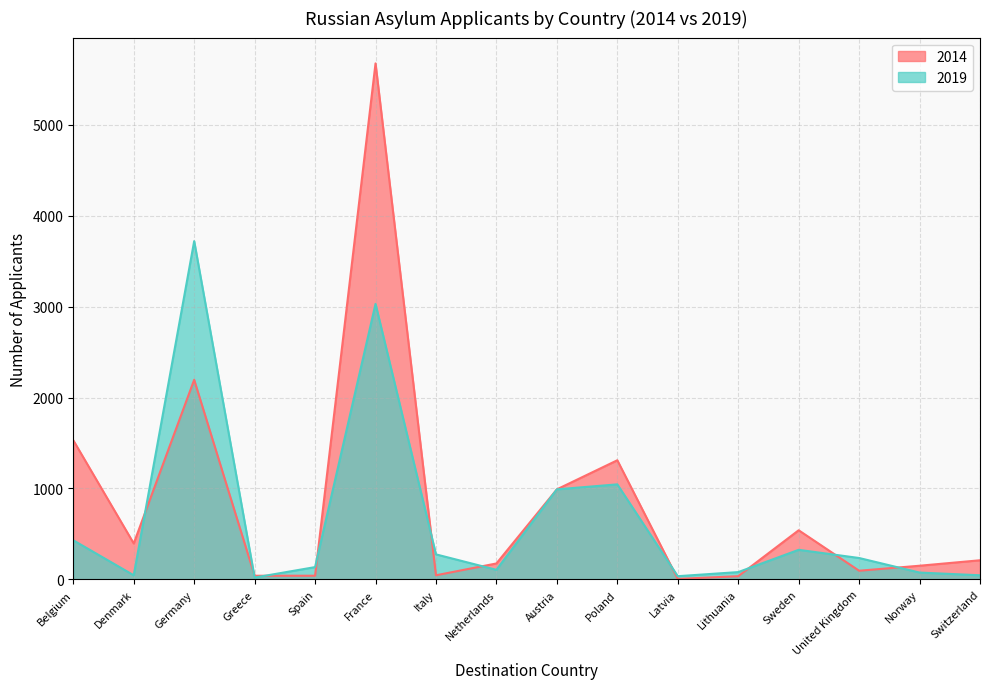

Where does the 2014 series first go above 210?

Belgium